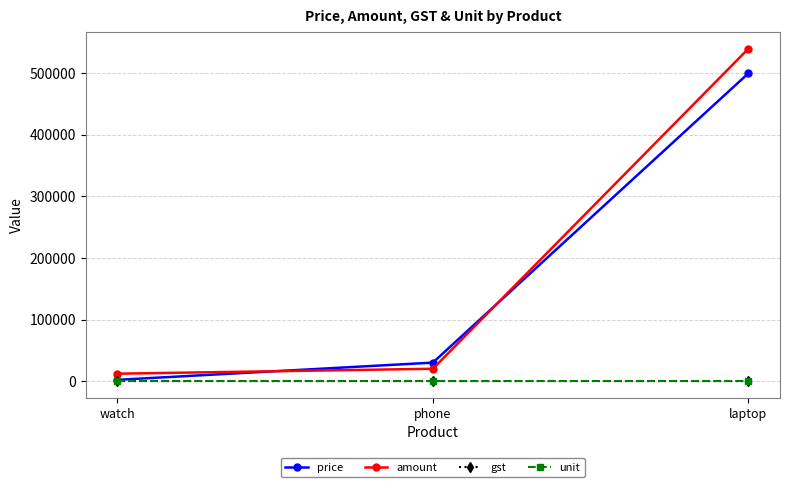

What is the label of the 3rd point from the left?

laptop